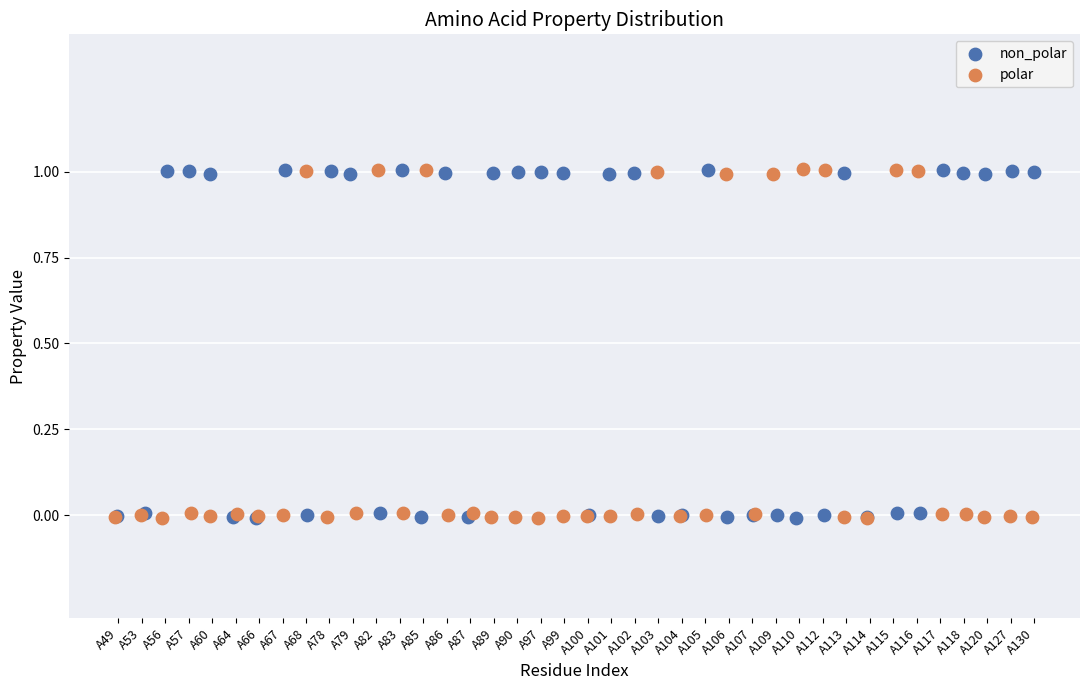

What are all the series names shown in the legend?

non_polar, polar